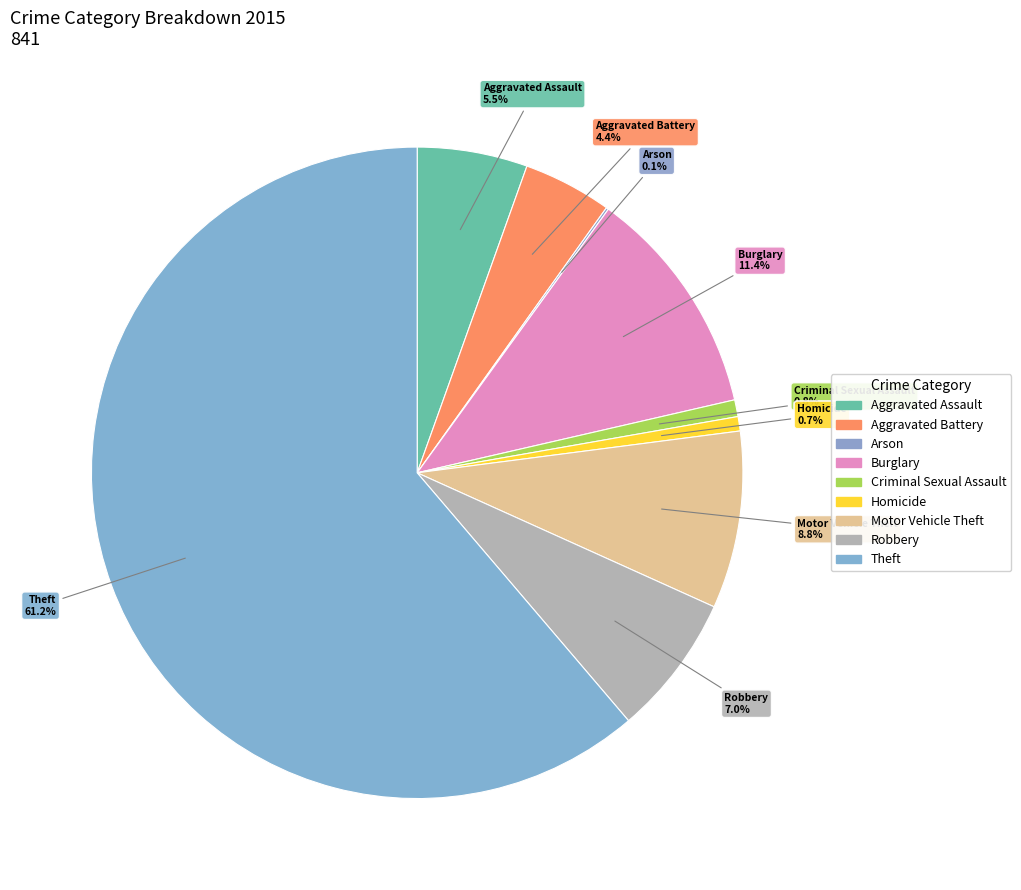

To the nearest percent, what is the combined percentage of Theft and Homicide?

62%